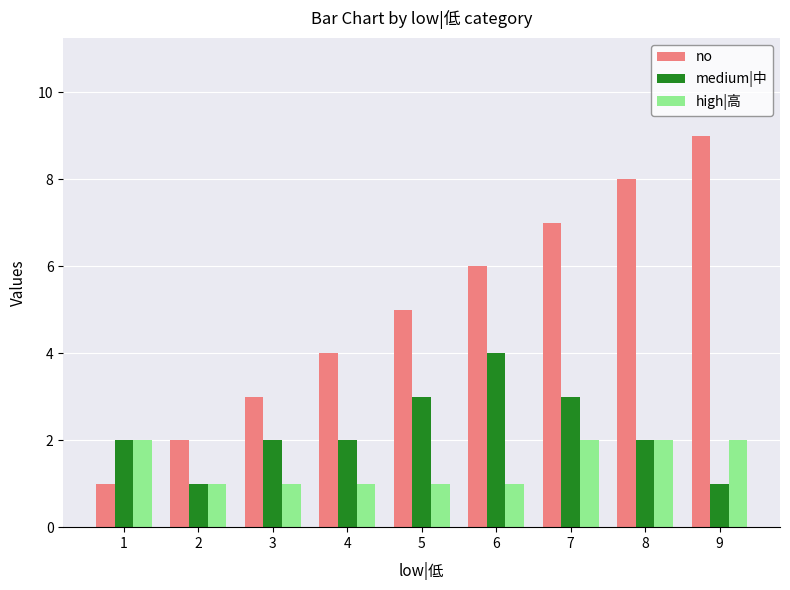

What is the value of the medium|中 bar at the 6th from the left?

4